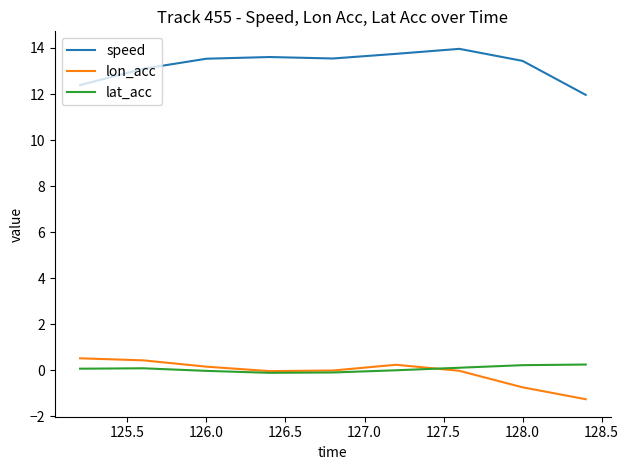

What is the greatest value displayed?

14.0